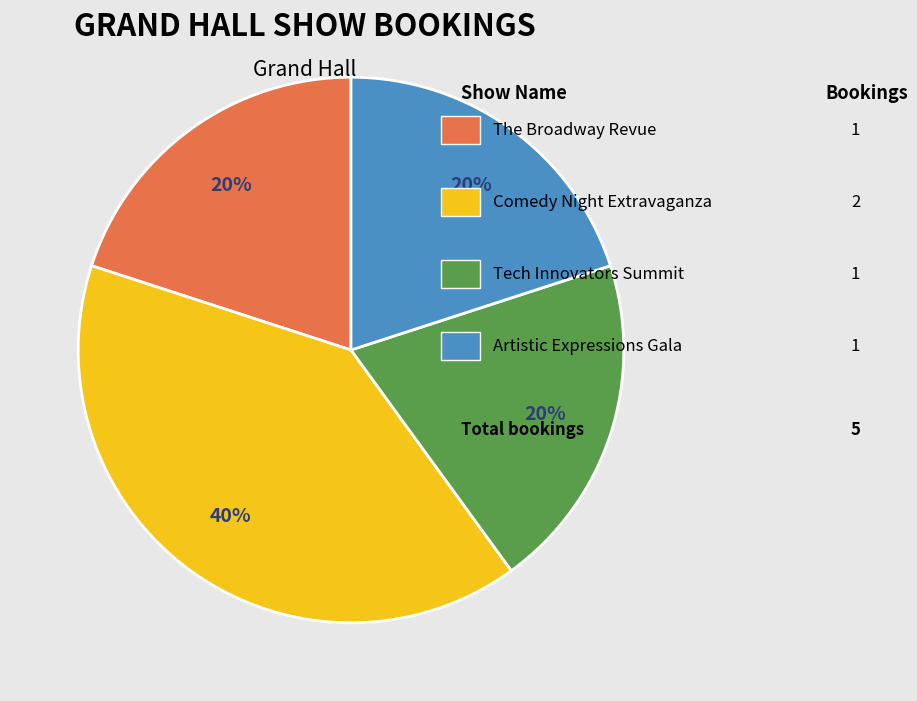

How many slices are in this pie chart?

4